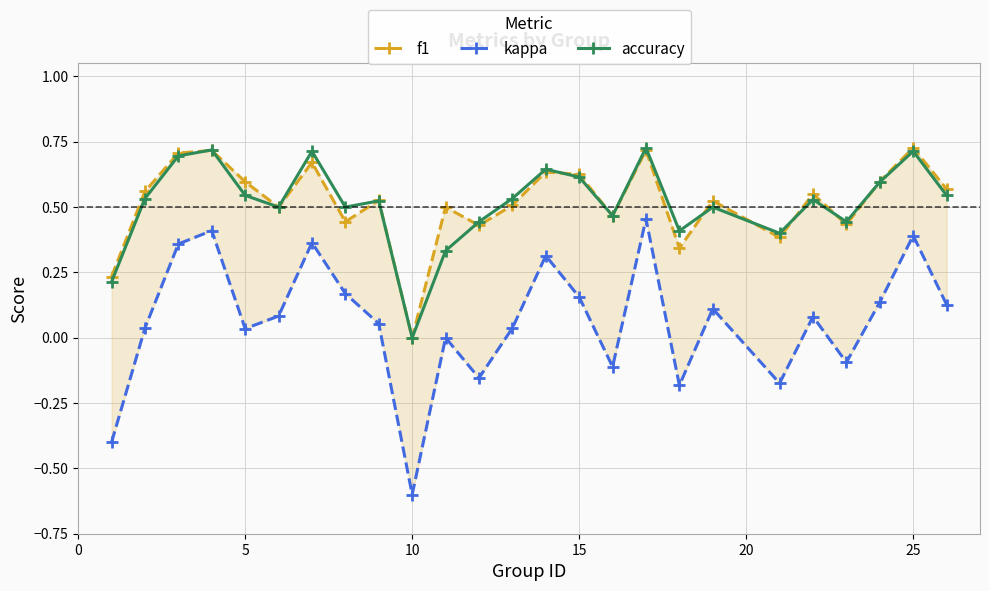

True or false: accuracy has more than 0 interior local peaks.

True